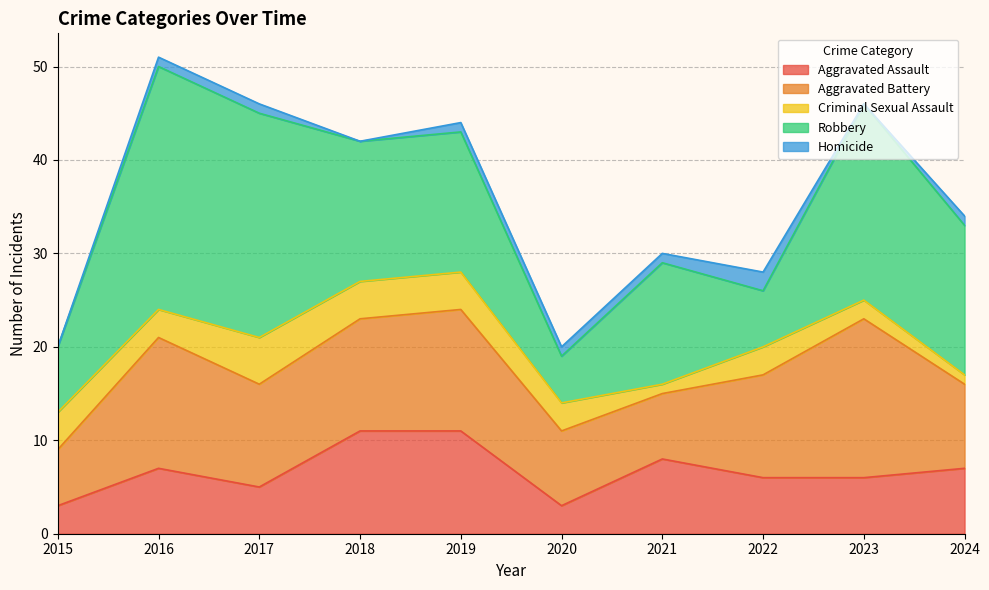

Which category has the lowest value in the Criminal Sexual Assault series?

2021